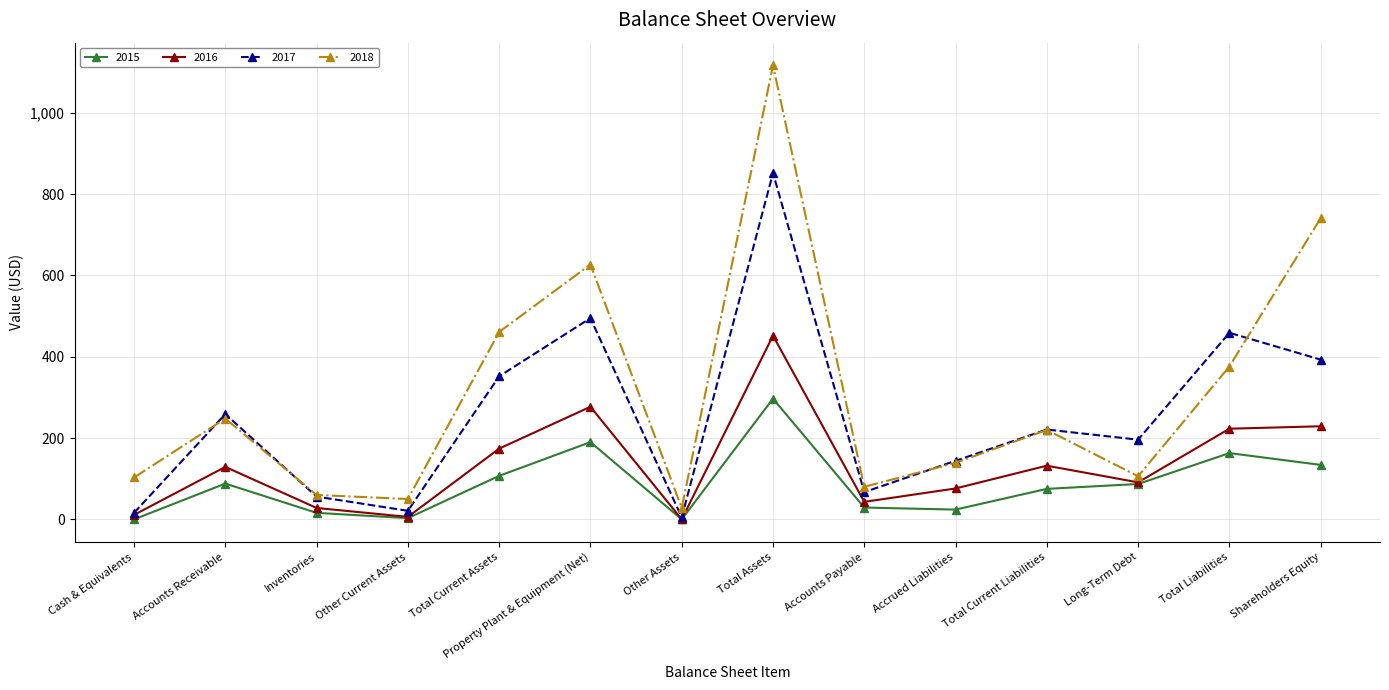

In 2016, how many points are lower than both neighbors (excluding endpoints)?

4